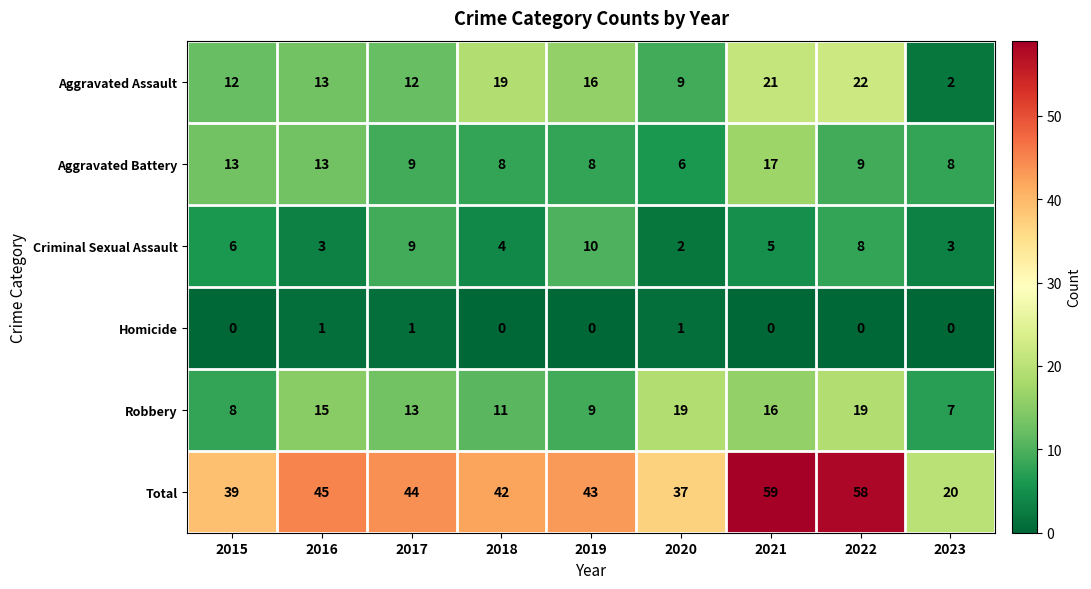

Where does the Criminal Sexual Assault series first go above 5?

2015